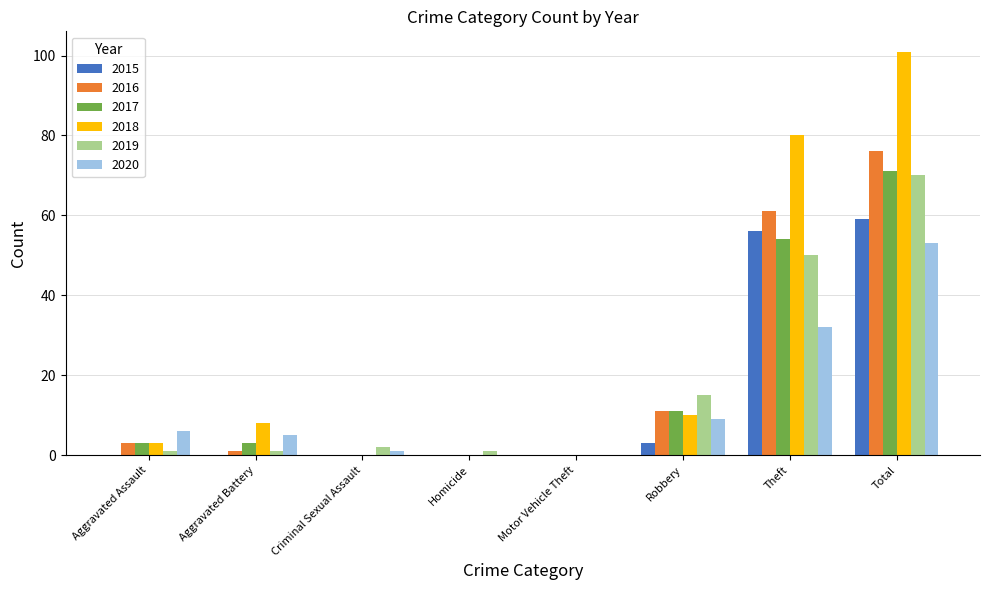

How many groups of bars are there?

8